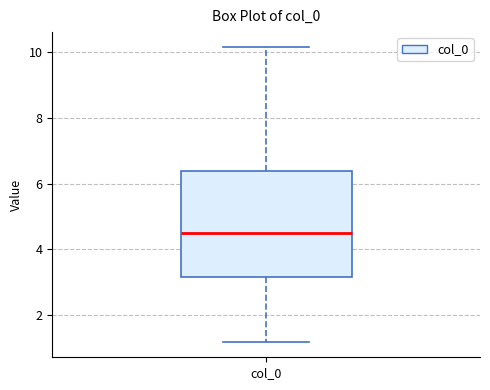

Transcribe this box plot: give where the median line is, the range the box spans, and where the two whiskers end, as read against the y-axis. The values are not printed on the chart, so give them approximately, as read against the axis.

median 4.4, box 3.2 to 6.4, whiskers 1.2 to 10.2